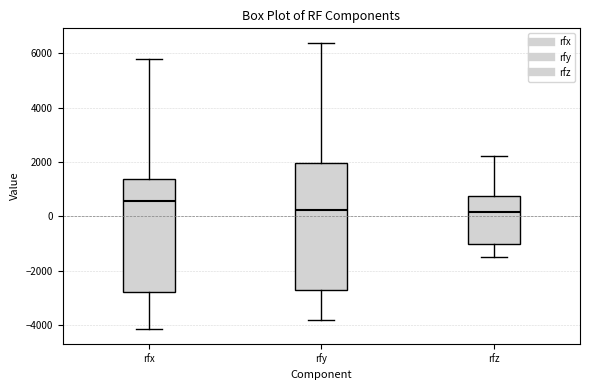

Reading left to right, read every box against the y-axis: the position of its median line, the range the box covers, and the ends of its whiskers. The values are not printed on the chart, so give them approximately, as read against the axis.

rfx: median 600, box -2800 to 1400, whiskers -4200 to 5800
rfy: median 200, box -2800 to 2000, whiskers -3800 to 6400
rfz: median 200, box -1000 to 800, whiskers -1400 to 2200